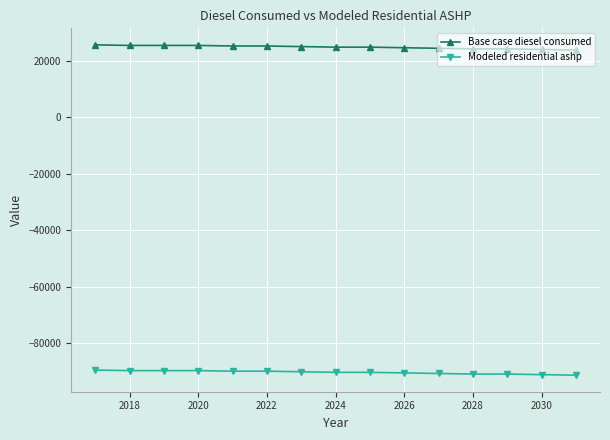

True or false: Base case diesel consumed and Modeled residential ashp cross at least once.

False